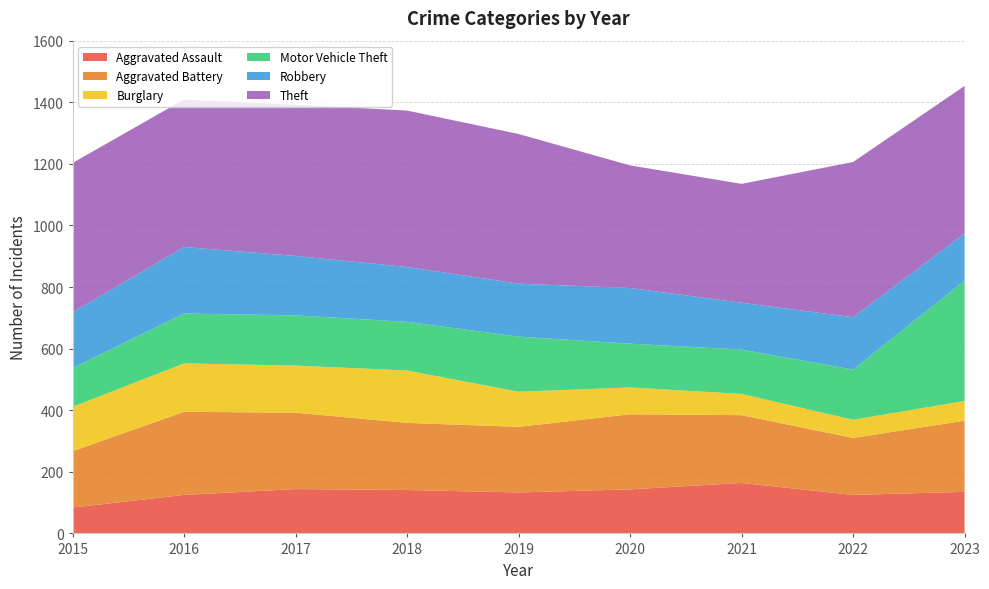

Reading left to right, transcribe all the data shown in this chart.

Aggravated Assault: 2015=84	2016=125	2017=144	2018=141	2019=133	2020=143	2021=164	2022=125	2023=135
Aggravated Battery: 2015=183	2016=270	2017=248	2018=218	2019=213	2020=244	2021=220	2022=185	2023=231
Burglary: 2015=144	2016=157	2017=153	2018=170	2019=114	2020=87	2021=69	2022=59	2023=64
Motor Vehicle Theft: 2015=126	2016=162	2017=163	2018=158	2019=179	2020=142	2021=144	2022=163	2023=391
Robbery: 2015=181	2016=216	2017=193	2018=178	2019=172	2020=181	2021=152	2022=170	2023=153
Theft: 2015=485	2016=479	2017=491	2018=508	2019=486	2020=398	2021=386	2022=504	2023=479